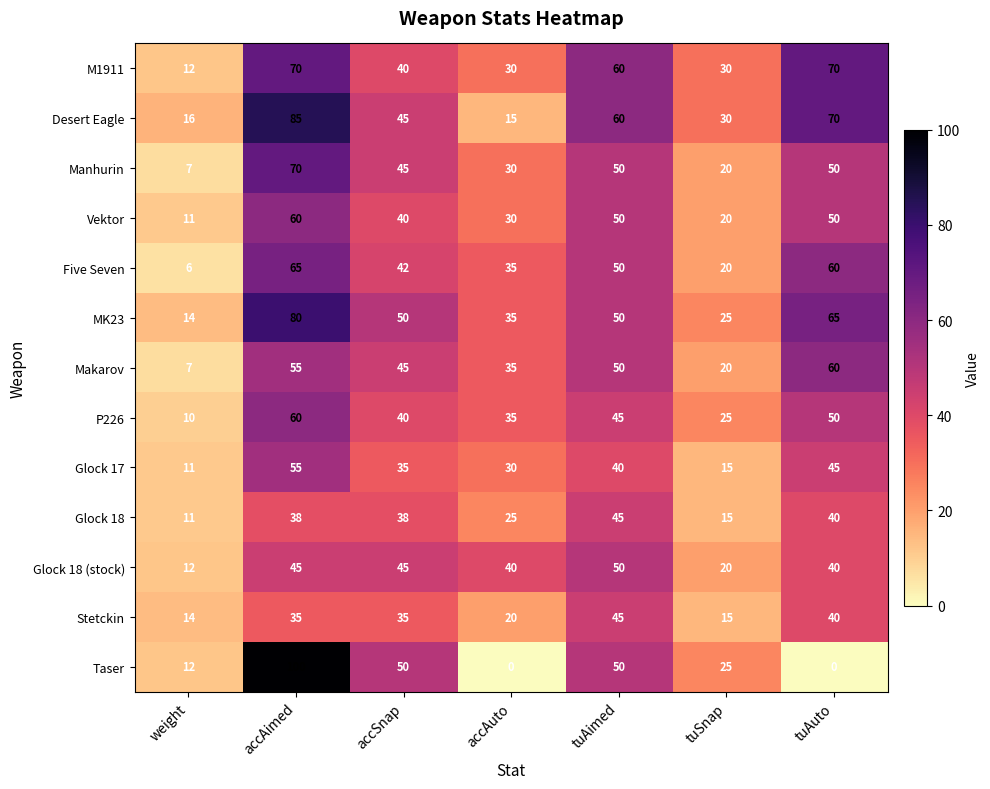

What is the average value of the M1911 series?

45